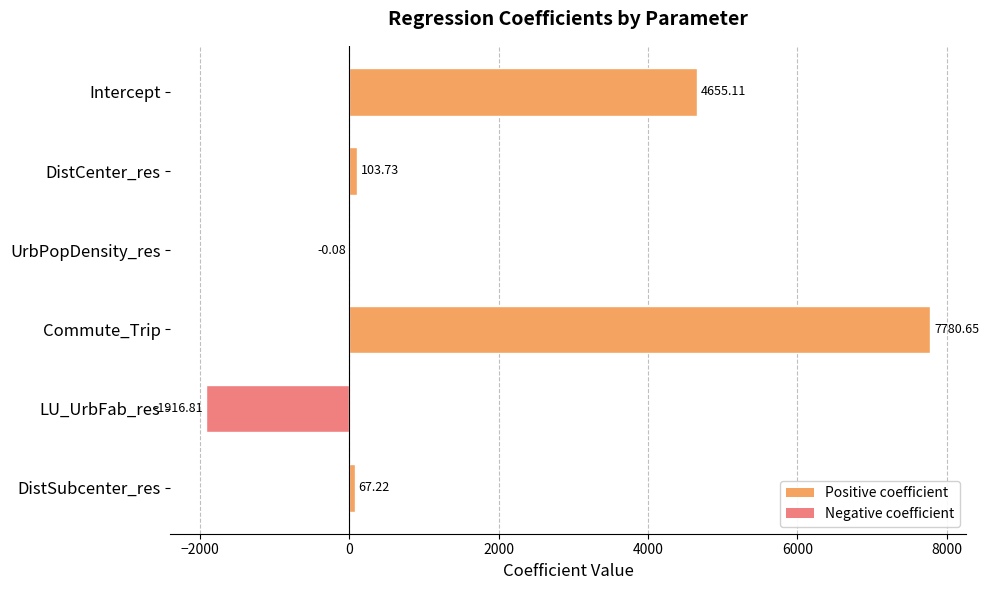

Which label corresponds to the largest value in the chart?

Commute_Trip